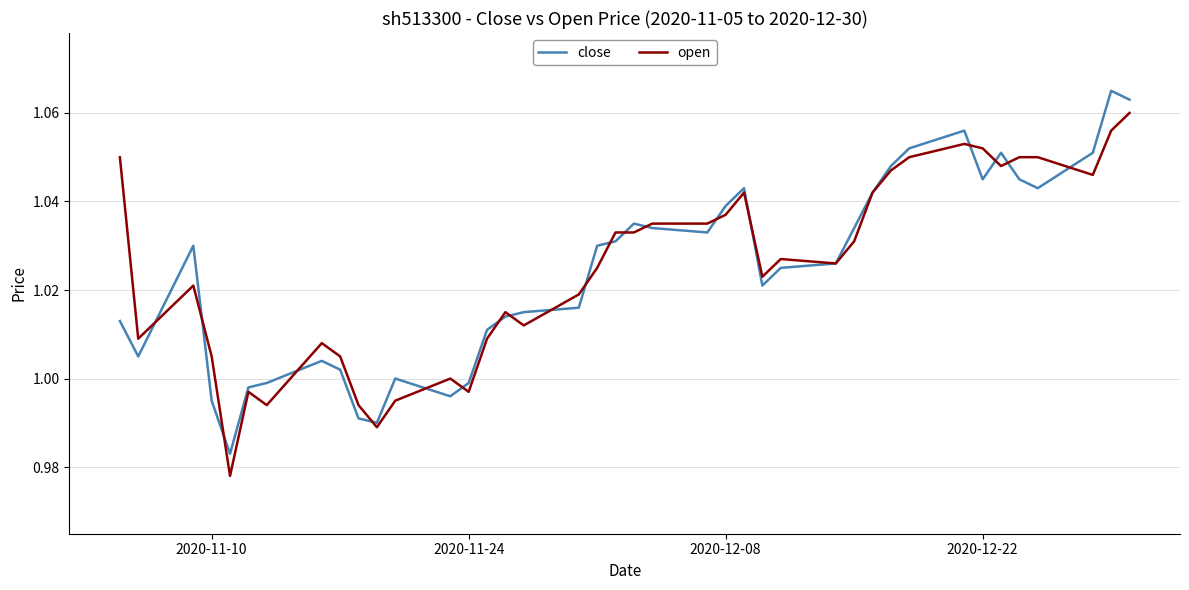

List the series in order of their peak value, lowest first.

open, close